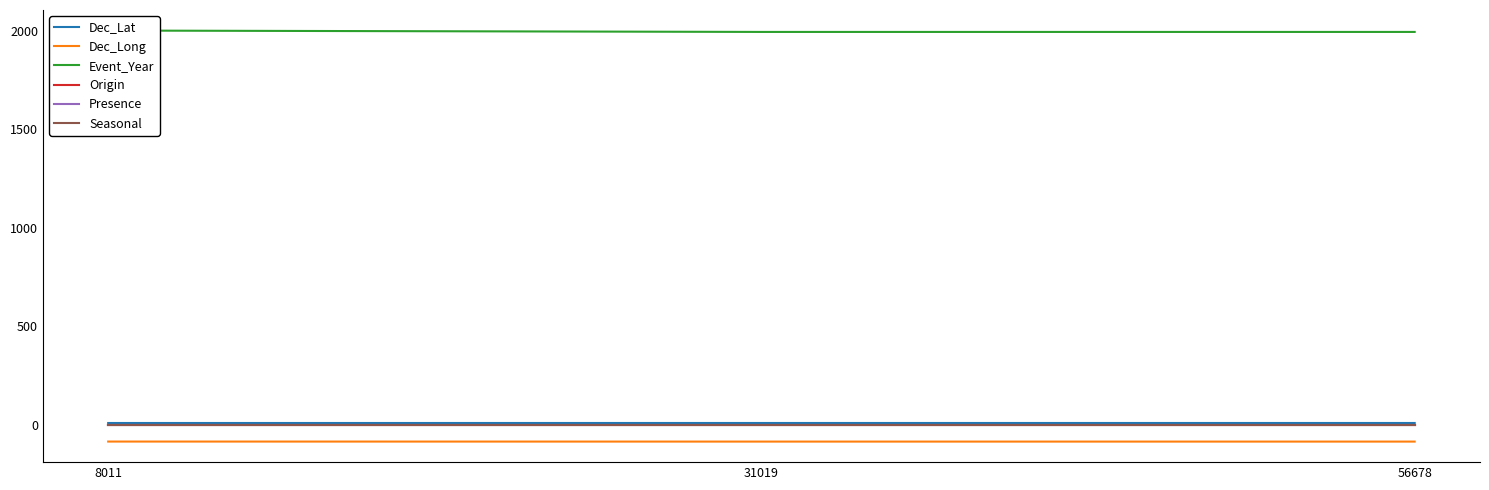

Count the Dec_Lat values in the range 9 to 10.

3